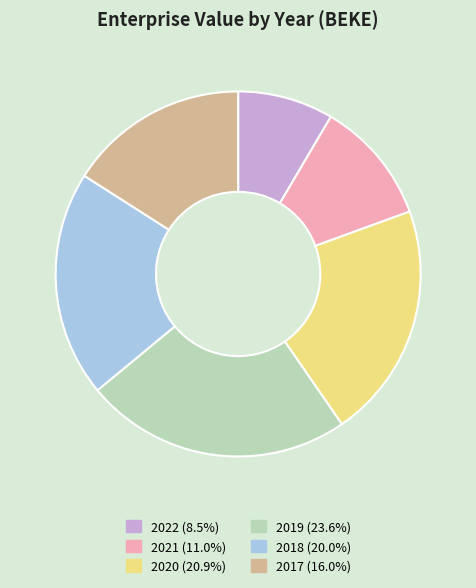

Do 2018 (20.0%) and 2022 (8.5%) together represent more than half of the pie?

No